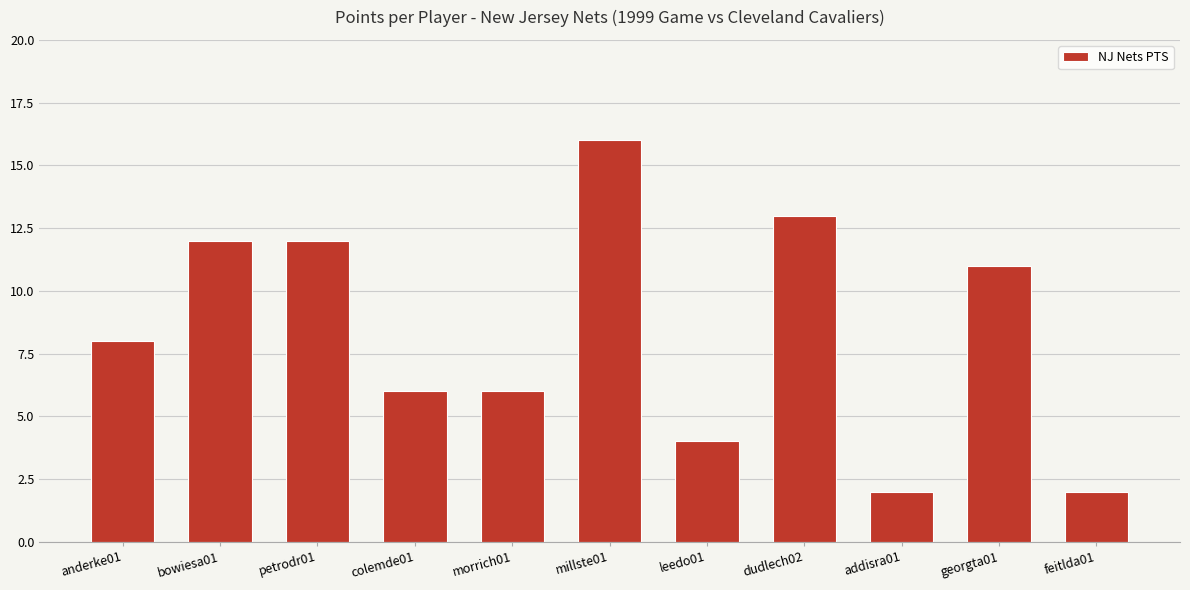

The value at colemde01 is 10. True or false?

False